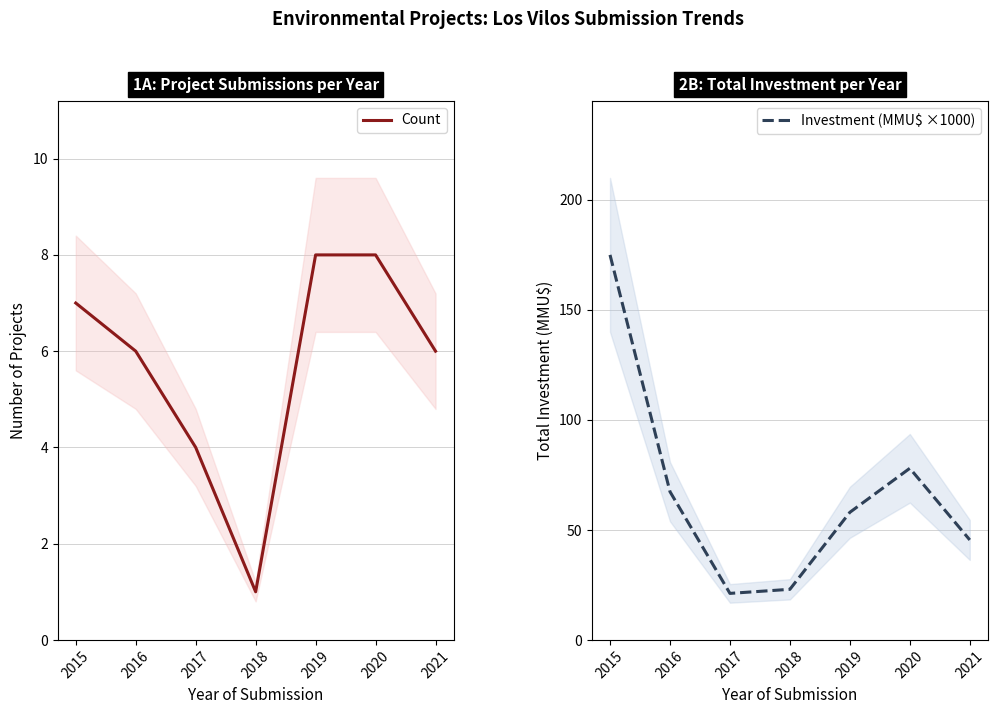

True or false: Investment (MMU$ ×1000) and Count intersect in this chart.

False